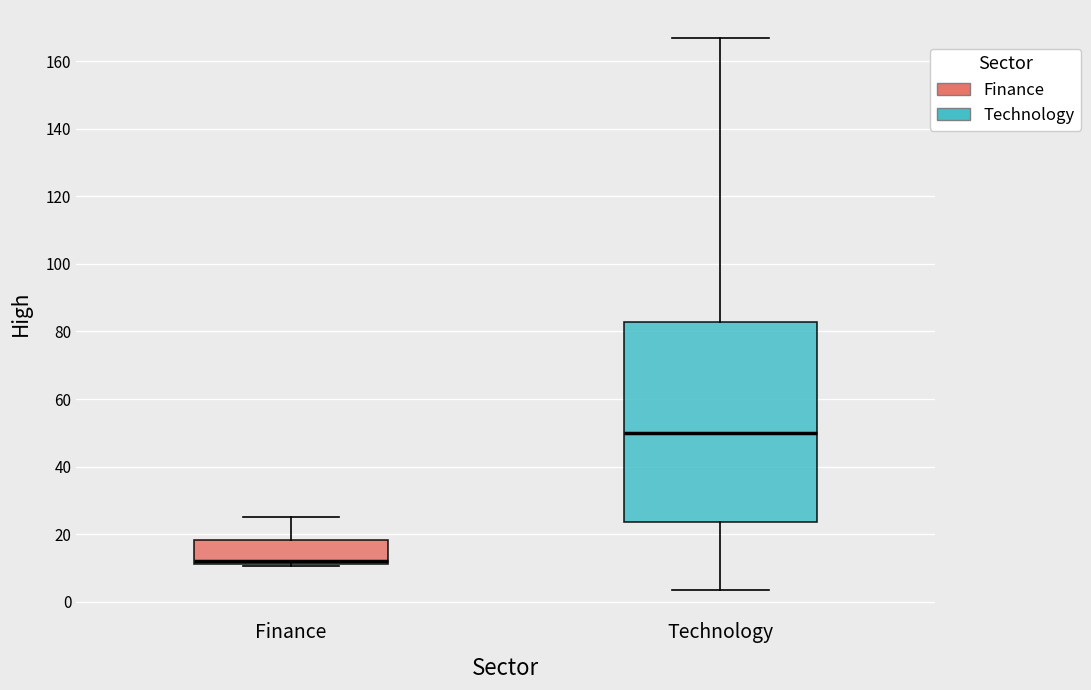

Reading left to right, transcribe this box plot: for each box, give where its median line is, the range the box spans, and where its two whiskers end, as read against the y-axis. The values are not printed on the chart, so give them approximately, as read against the axis.

Finance: median 12 (just above the box's lower edge), box 12 to 18, whiskers 10 to 26
Technology: median 50, box 24 to 82, whiskers 4 to 168